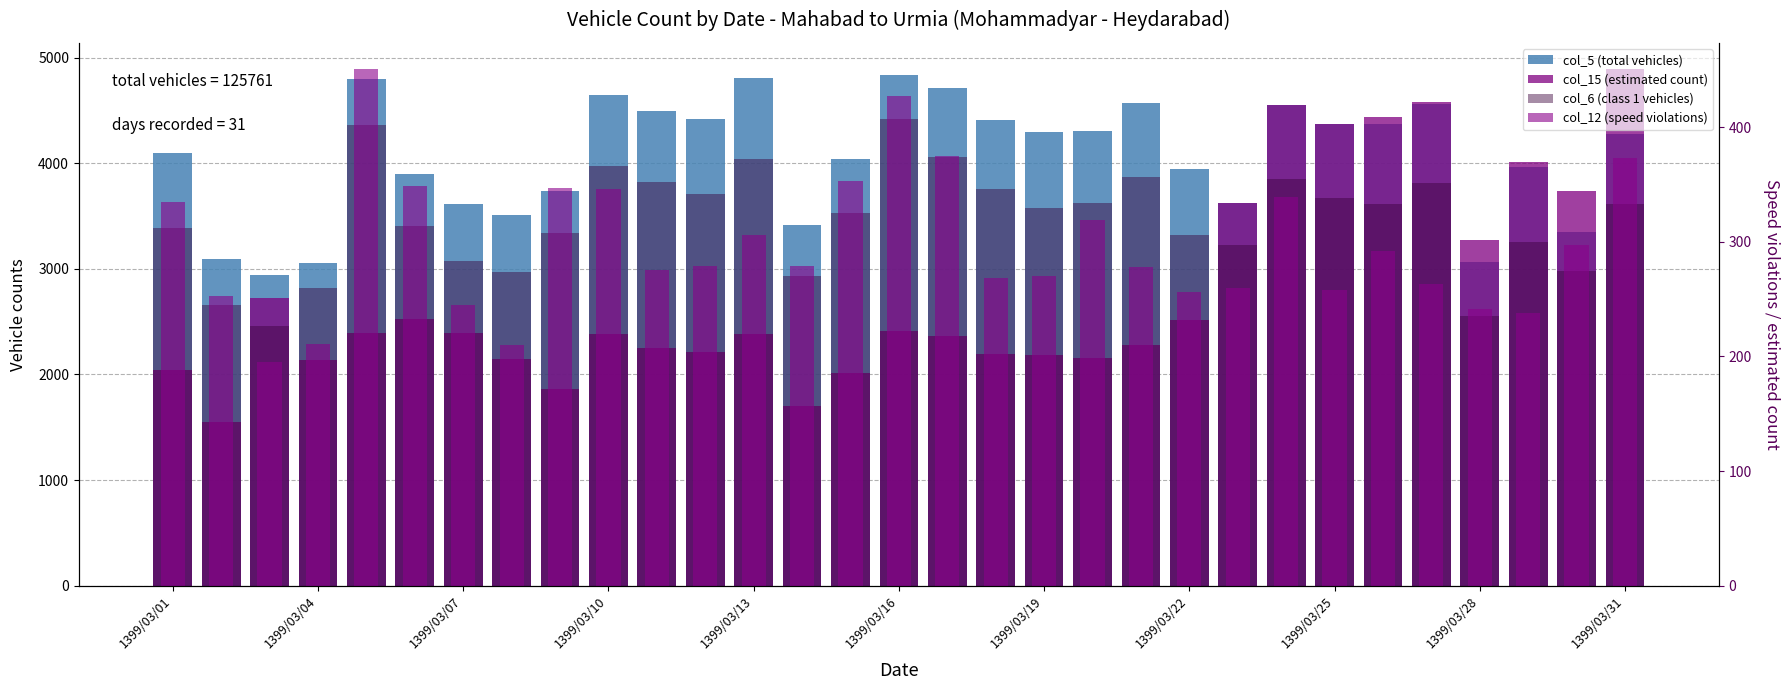

How many series are shown in this chart?

4